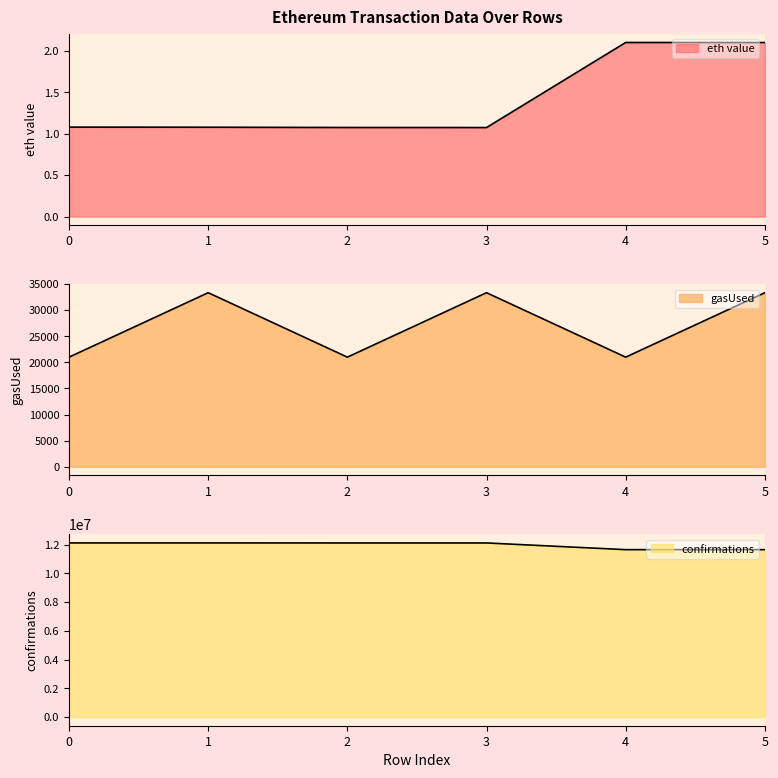

Is it true that eth value equals 1.1 at 2?

True